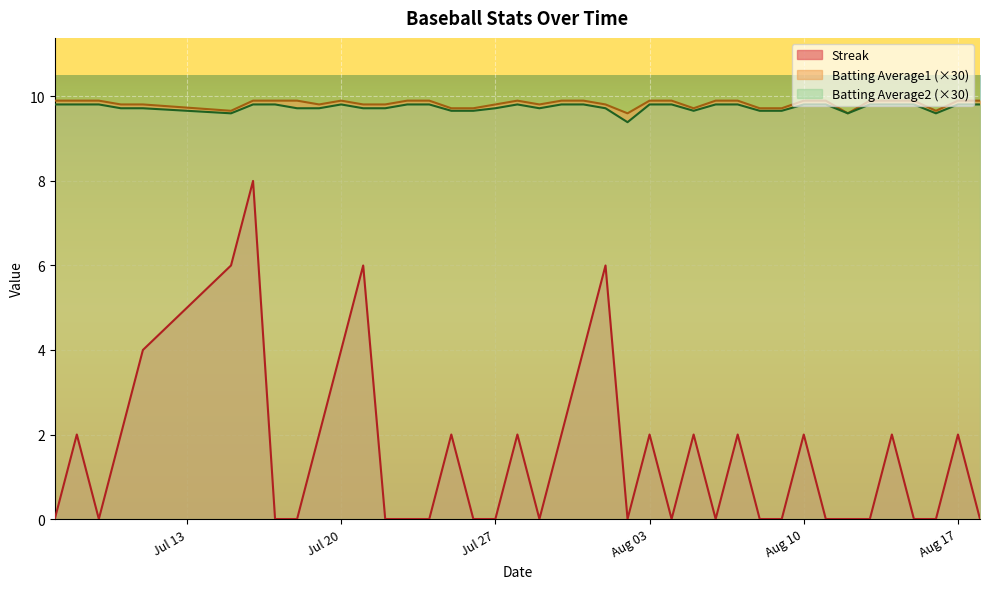

What is the maximum value shown in the chart?

9.9